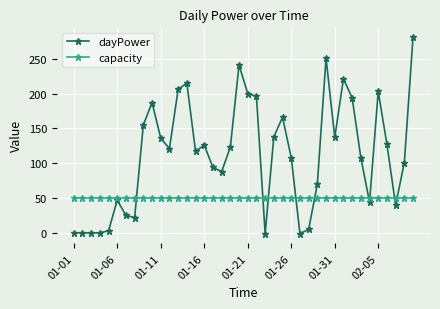

What is the highest value of the capacity series?

50